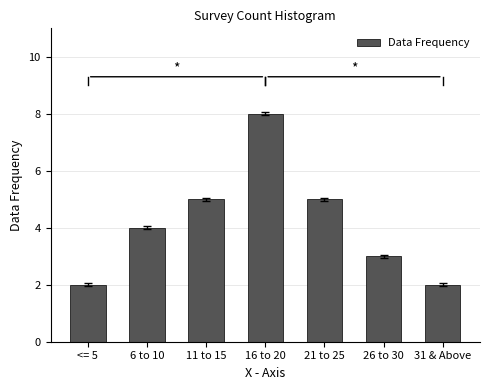

What is the difference between the maximum and second lowest values?

6